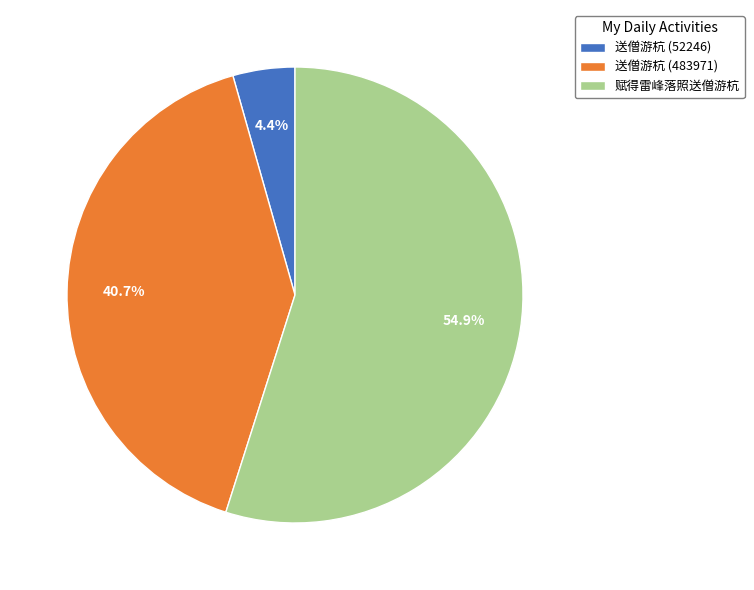

Is it true that 送僧游杭 (52246) is 4% of the pie?

True